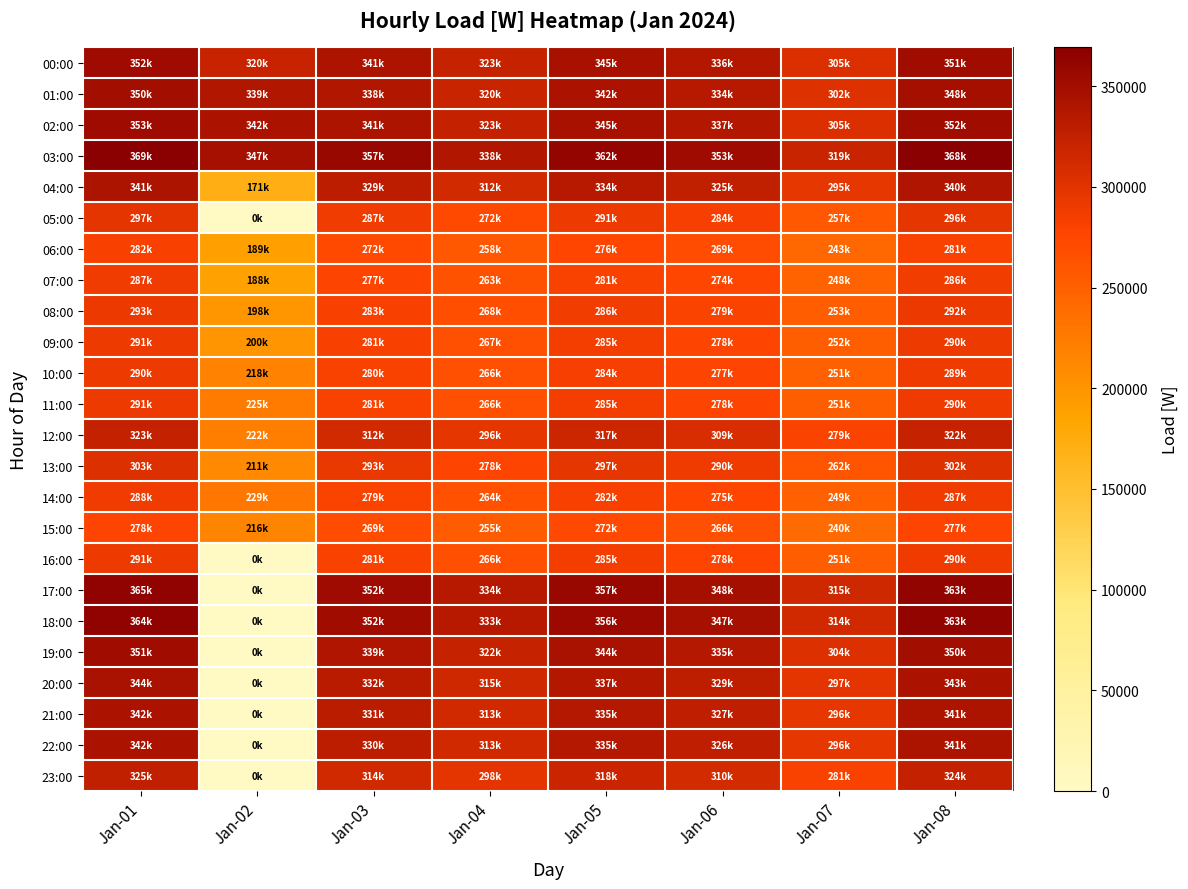

What is the difference between the highest and lowest values at Jan-01?

91112.7